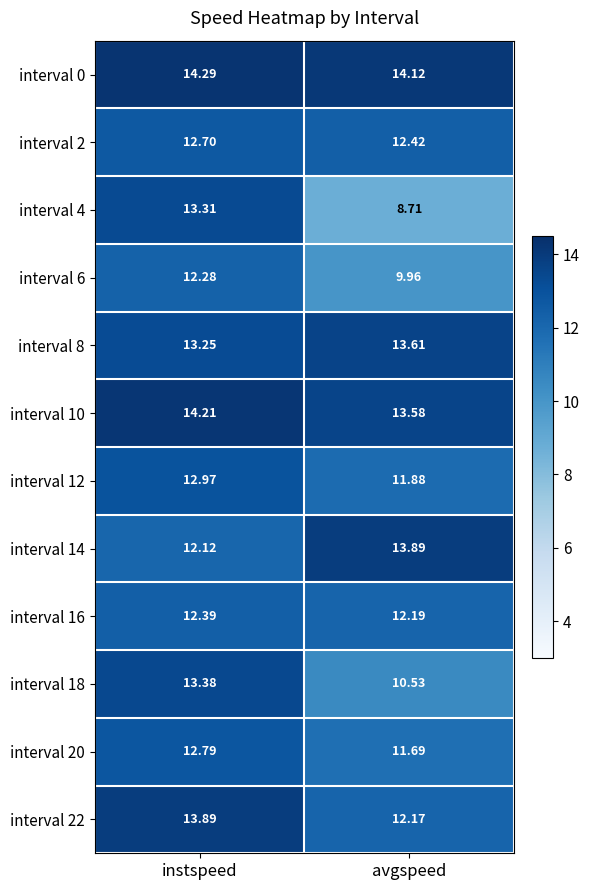

At which label does interval 4 first exceed 13?

instspeed